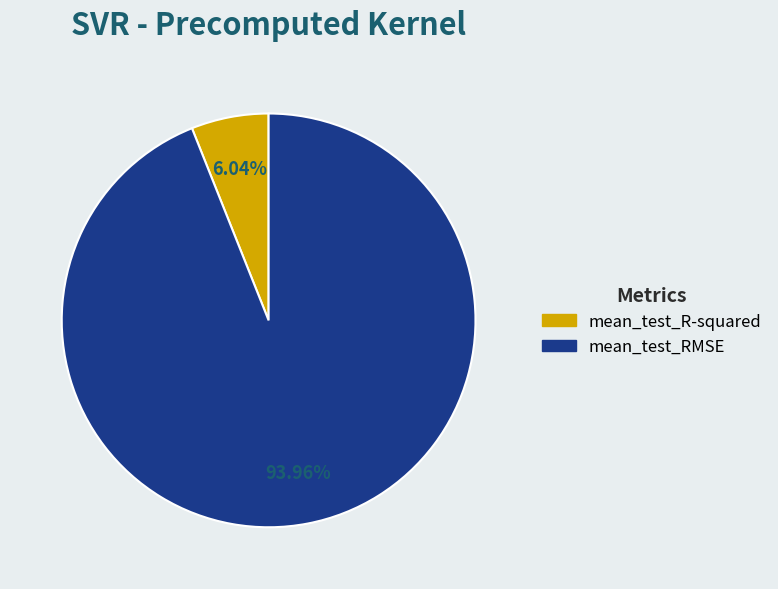

To the nearest percent, what is the difference between the mean_test_R-squared and mean_test_RMSE slice percentages?

88%